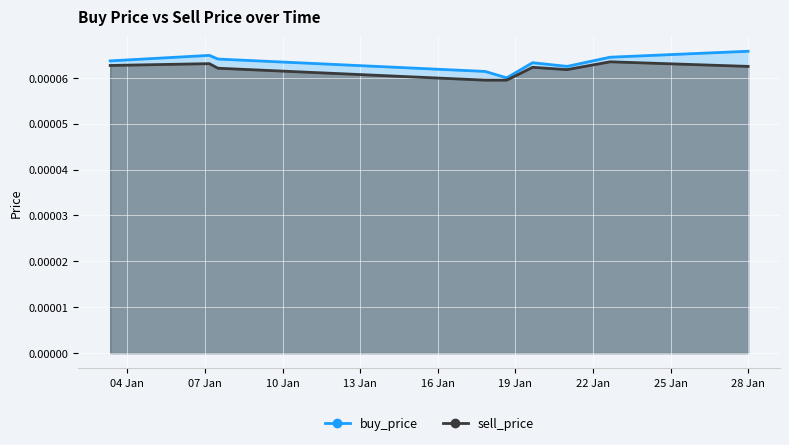

True or false: sell_price and buy_price cross at least once.

False